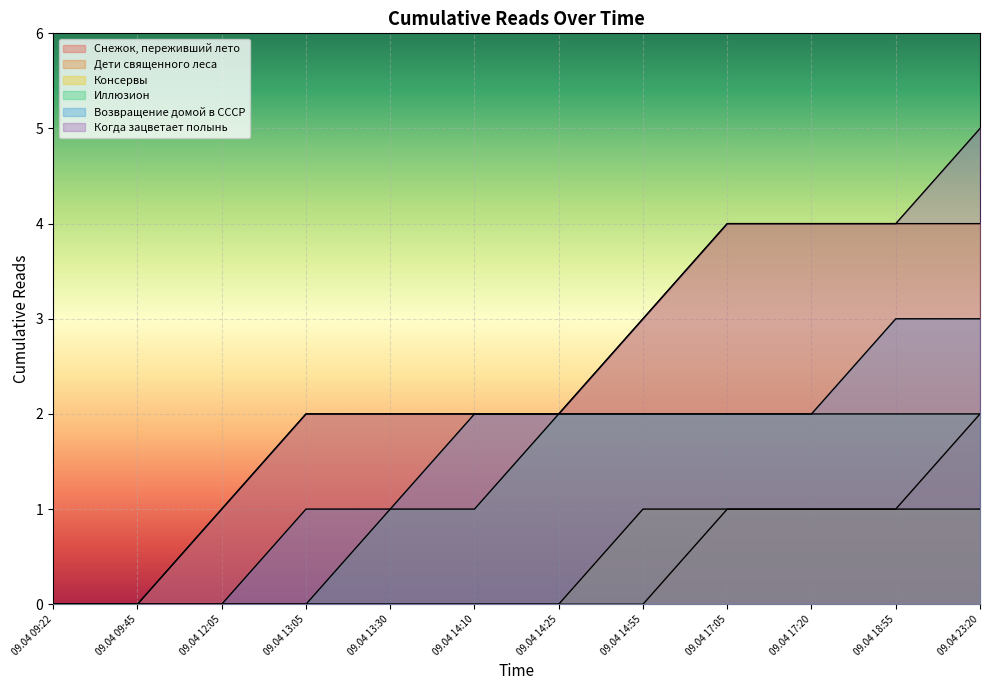

What are all the series names shown in the legend?

Снежок, переживший лето, Дети священного леса, Консервы, Иллюзион, Возвращение домой в СССР, Когда зацветает полынь